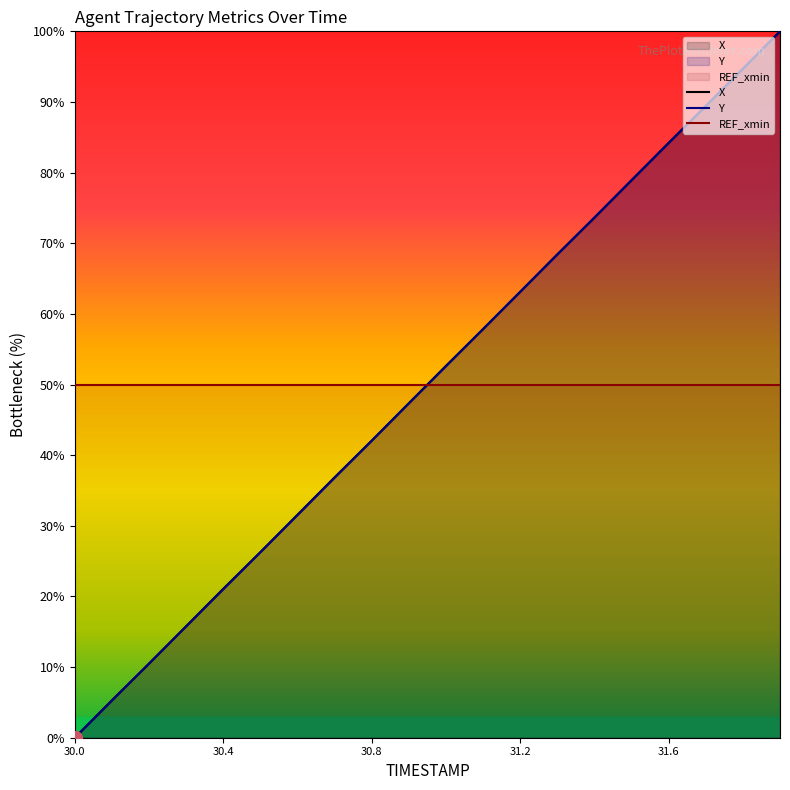

What is the total value across all series at 30.7?

73.7